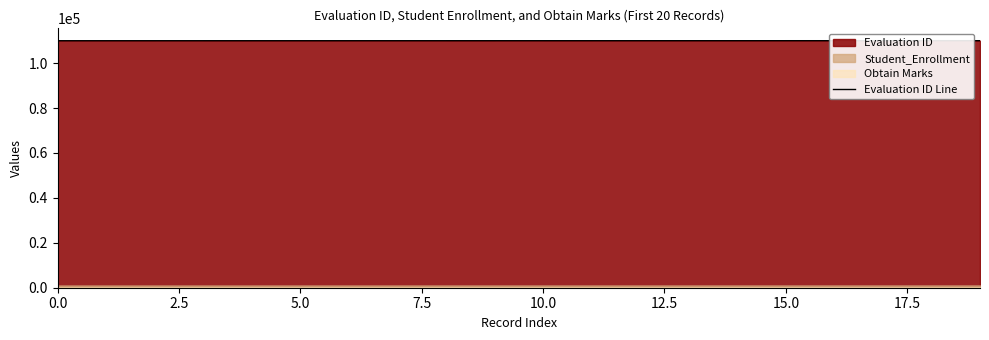

What is the maximum value shown in the chart?

110019